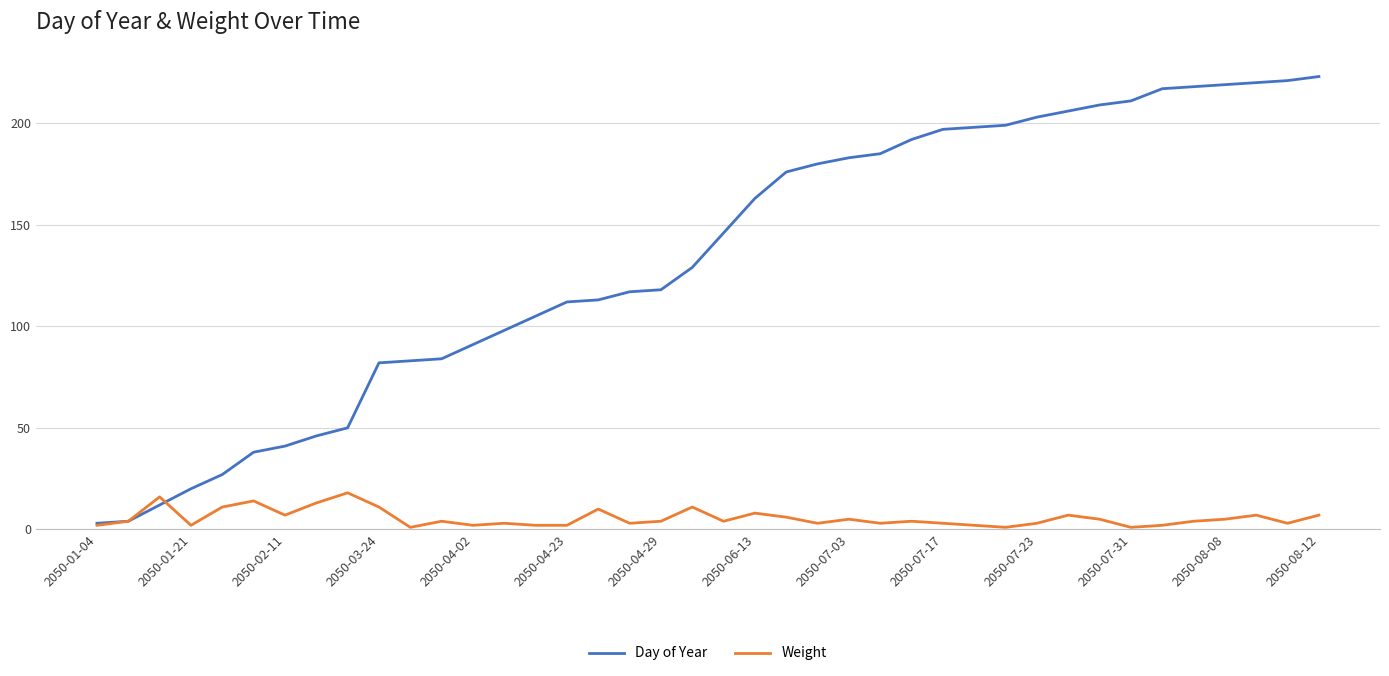

List the series in order of their overall mean, highest first.

Day of Year, Weight